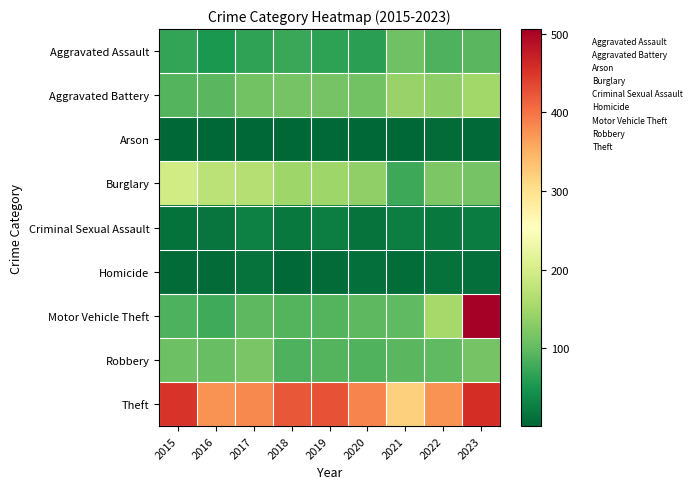

How many categories are shown in the chart?

9